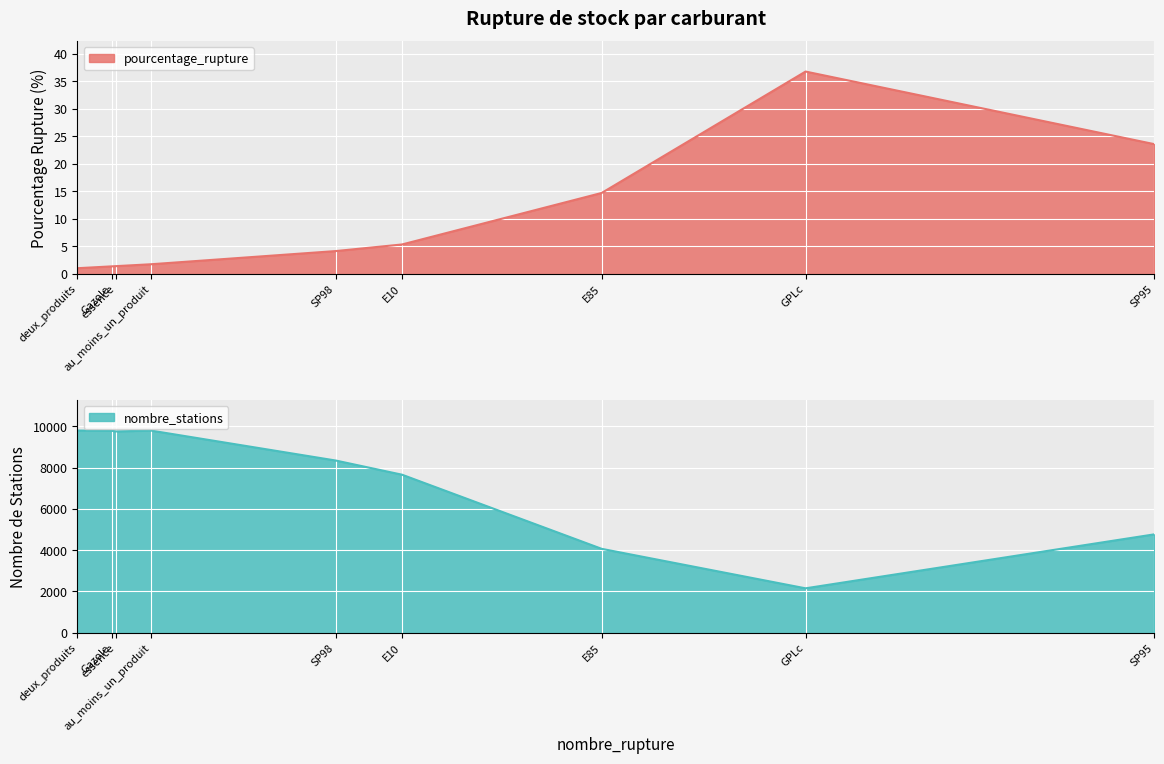

What is the smallest value displayed?

1.0